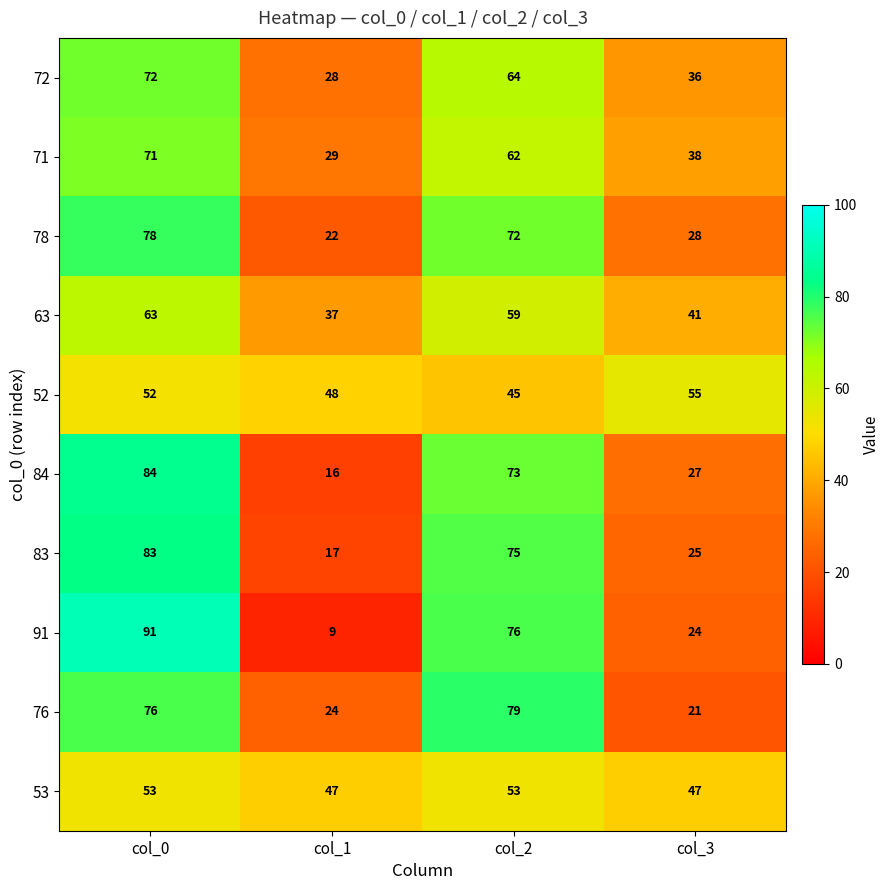

What is the total value across all series at col_0?

723